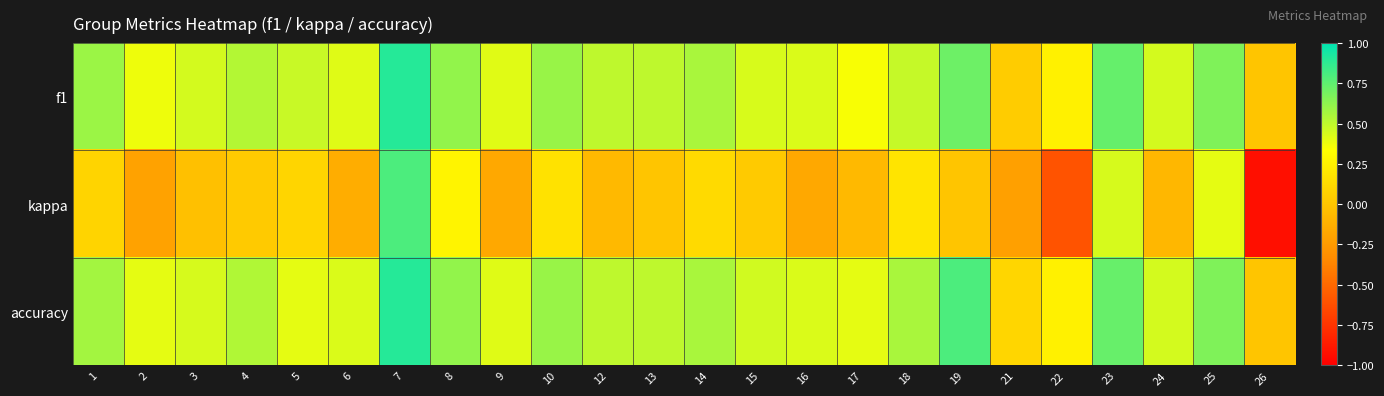

Which series has the widest spread of values?

kappa